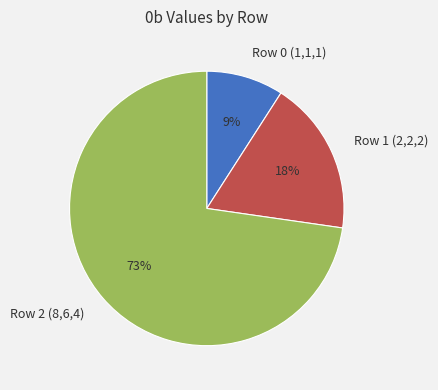

Does Row 0 (1,1,1) account for over 50% of the chart?

No